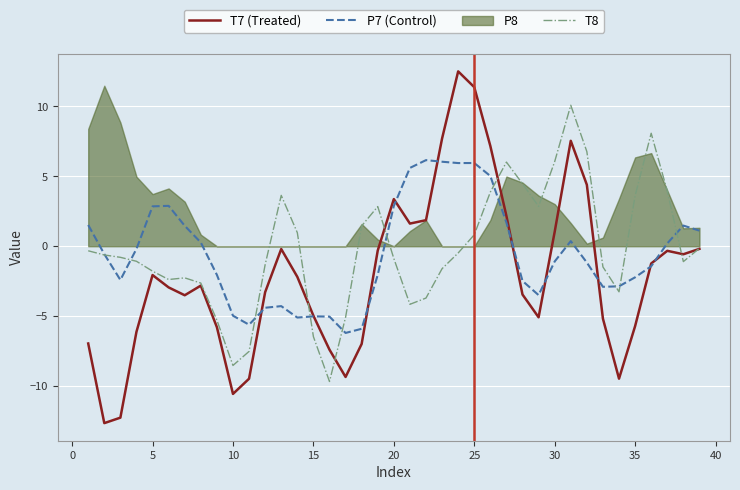

The value of T8 at 30 is 6.0. True or false?

True